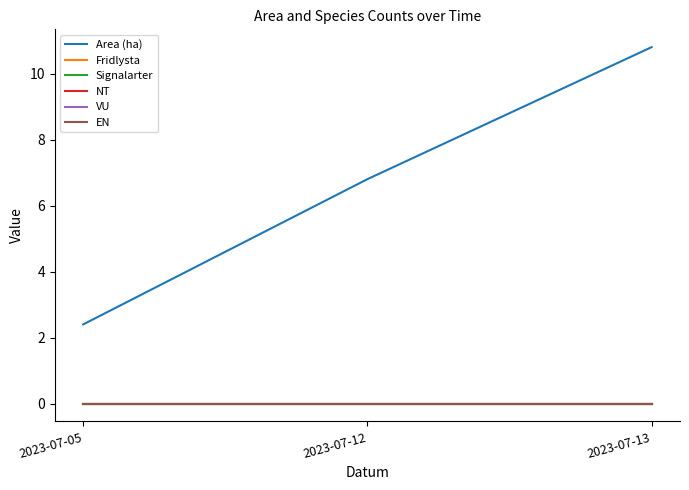

Between 2023-07-05 and 2023-07-12, which series saw the biggest shift?

Area (ha)